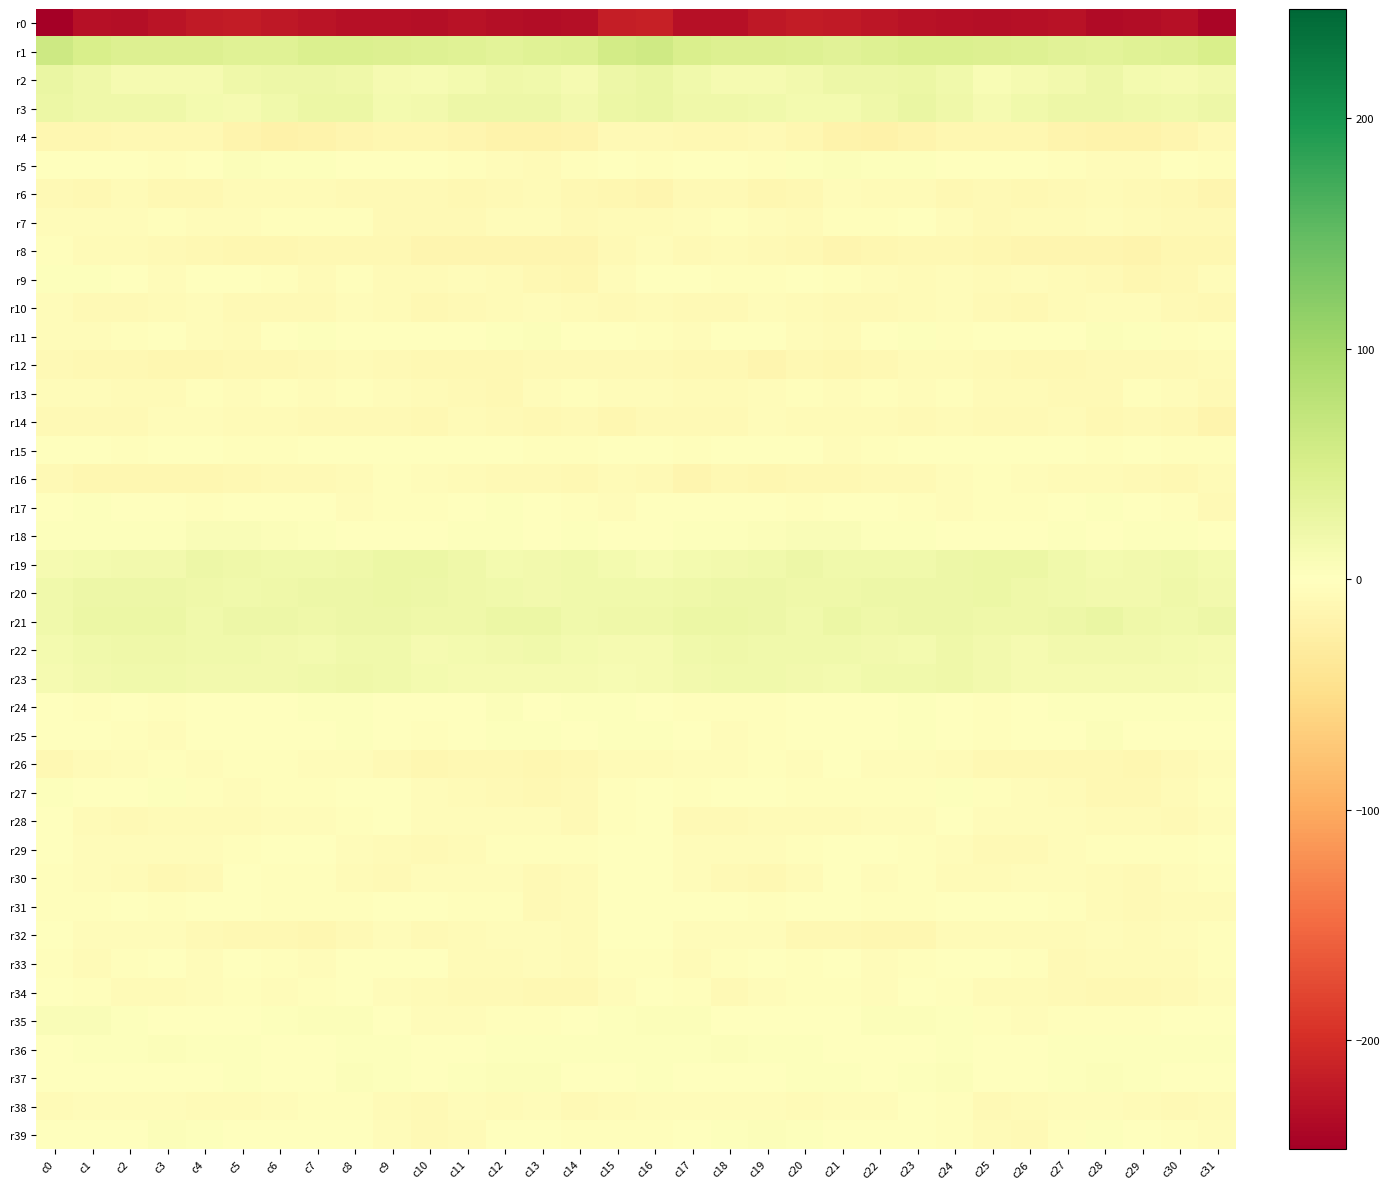

What is the total value across all series at c8?

-122.0